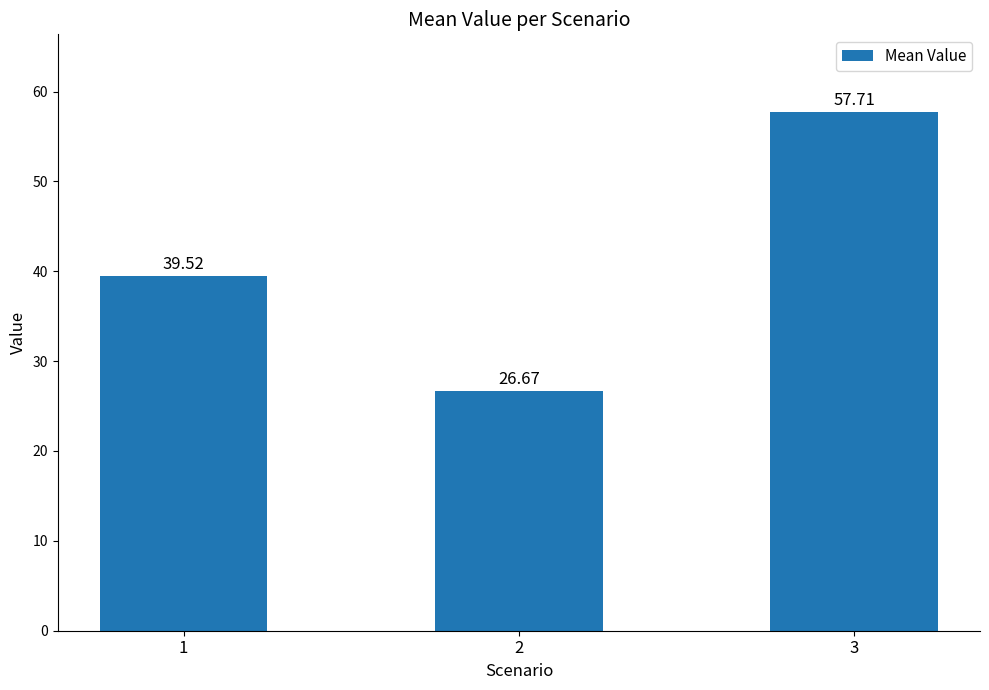

What is the difference between the maximum and second lowest values?

18.2